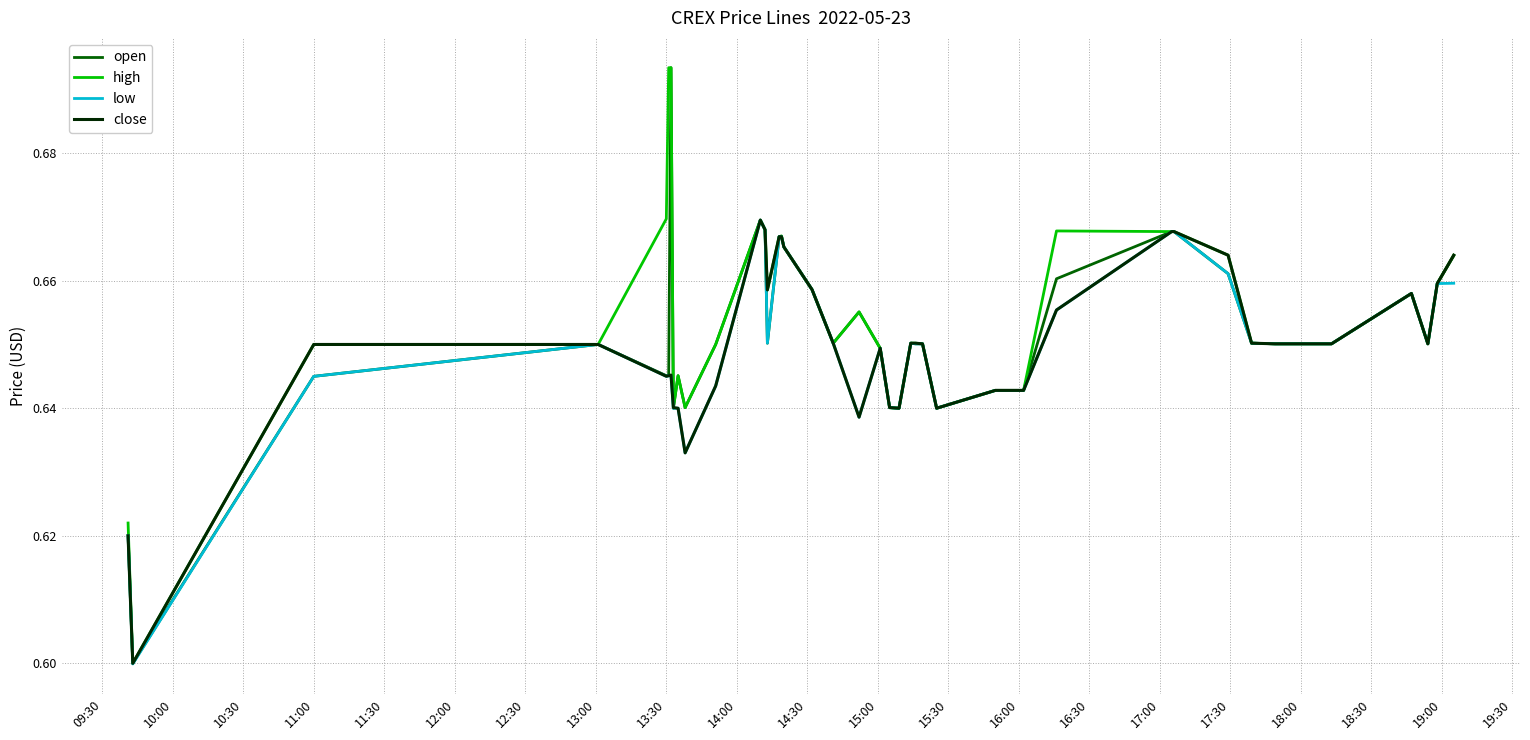

What is the label of the 32nd point from the right?

13:30